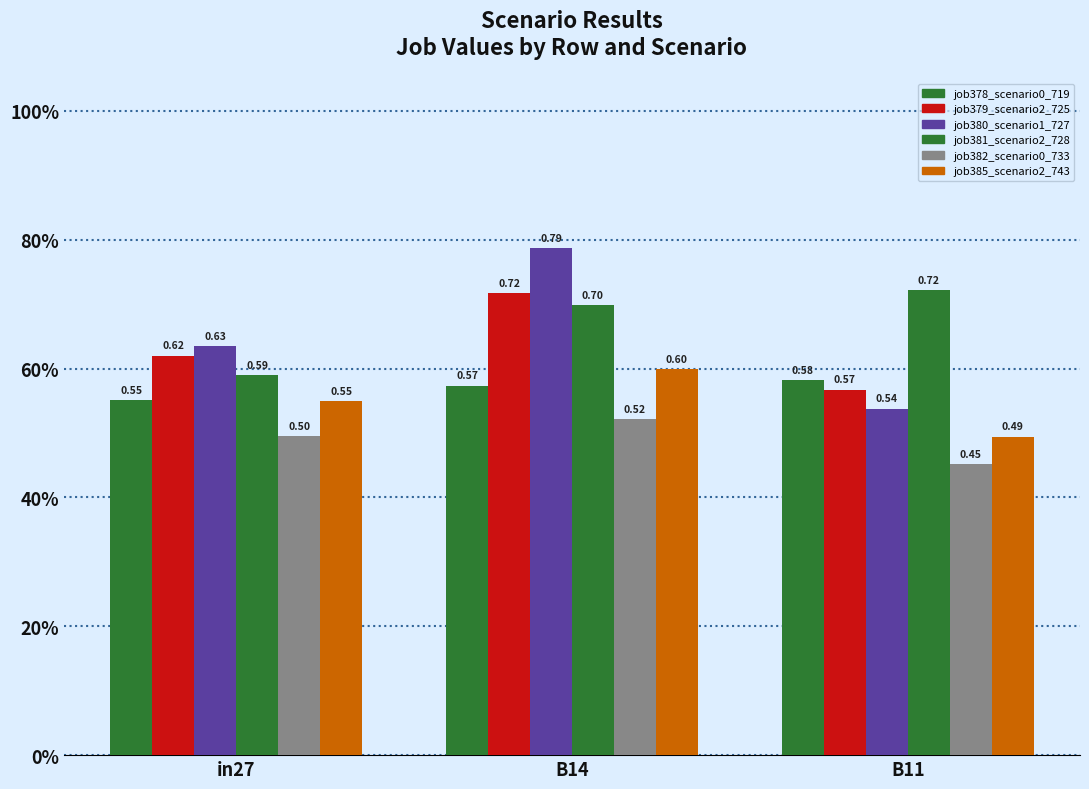

Are the bars horizontal?

No